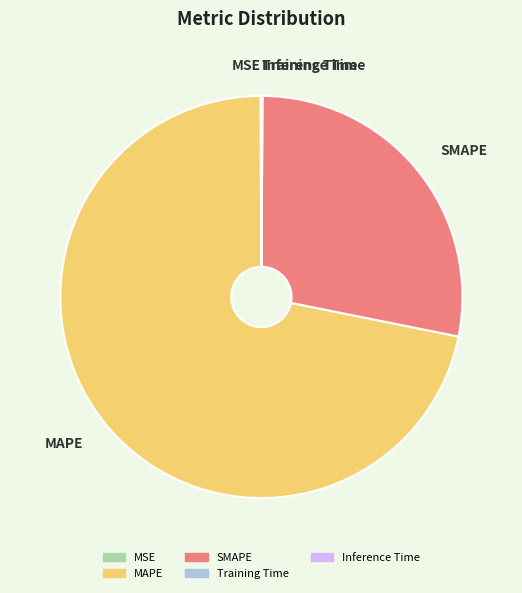

Combined, do MAPE and SMAPE account for over 50%?

Yes